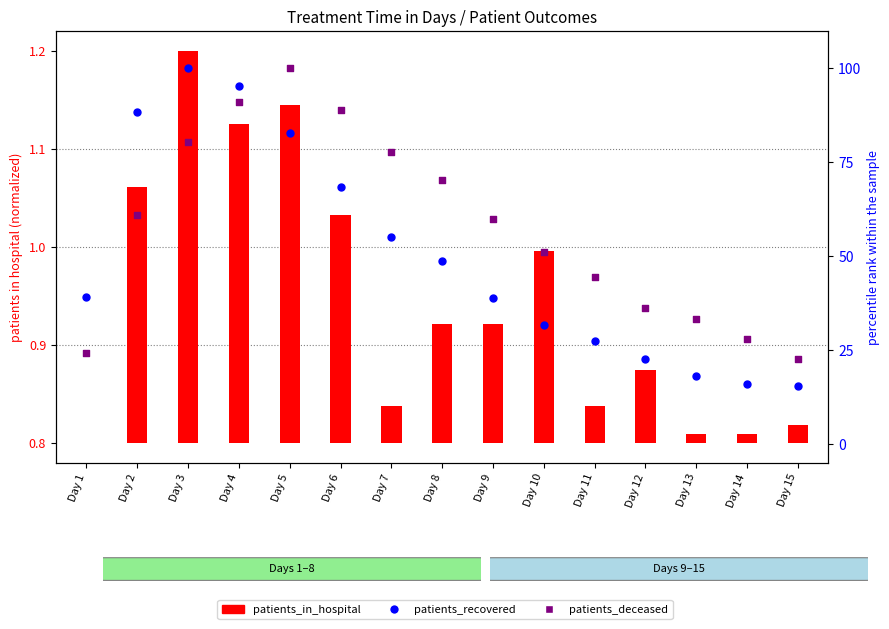

What is the total value across all series at Day 3?

180.9